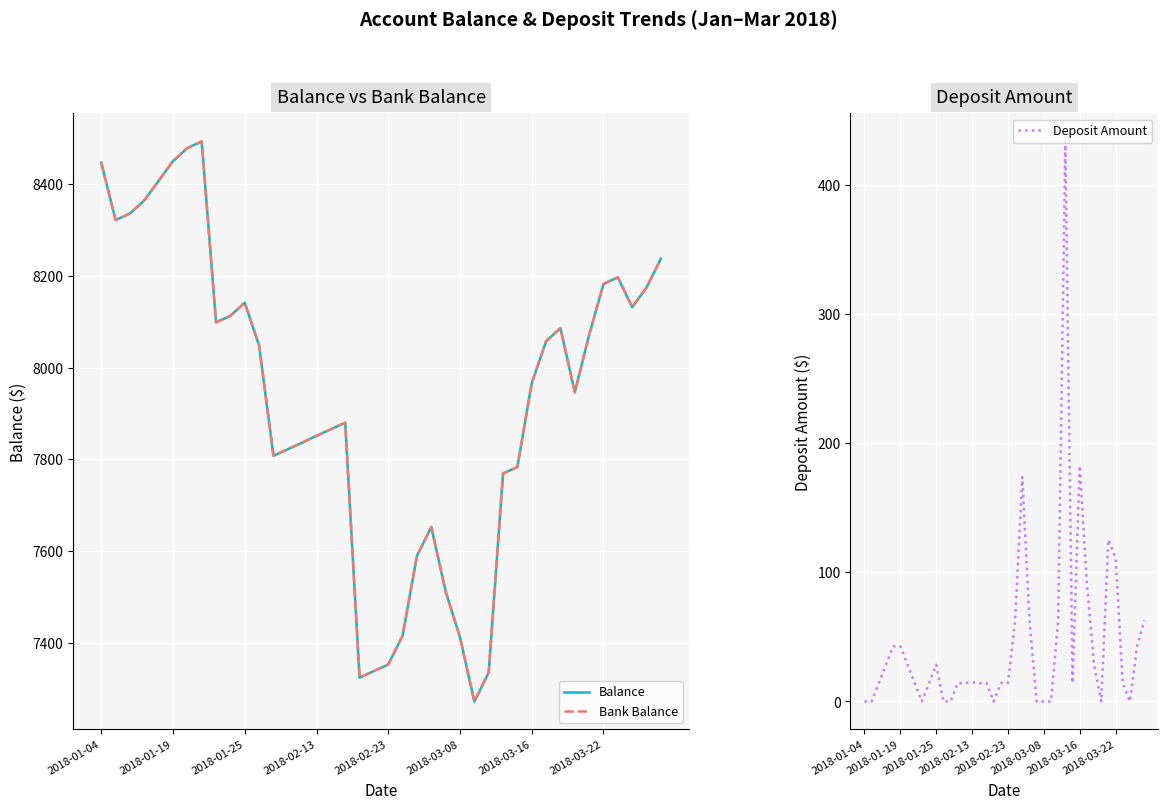

Reading left to right, list all the values displayed in this chart.

Balance: 8446.4	8321.4	8335.7	8364.2	8407.0	8449.8	8478.3	8492.5	8098.5	8112.7	8141.2	8047.9	7807.8	7822.0	7836.3	7851.3	7865.5	7879.8	7324.4	7338.6	7352.9	7415.7	7589.6	7652.4	7512.4	7412.4	7272.4	7335.2	7769.1	7783.4	7966.0	8057.4	8085.9	7945.9	8071.2	8182.3	8196.5	8131.5	8174.3	8237.1
Bank Balance: 8446.4	8321.4	8335.7	8364.2	8407.0	8449.8	8478.3	8492.5	8098.5	8112.7	8141.2	8047.9	7807.8	7822.0	7836.3	7851.3	7865.5	7879.8	7324.4	7338.6	7352.9	7415.7	7589.6	7652.4	7512.4	7412.4	7272.4	7335.2	7769.1	7783.4	7966.0	8057.4	8085.9	7945.9	8071.2	8182.3	8196.5	8131.5	8174.3	8237.1
Deposit Amount: 0.0	0.0	14.3	28.5	42.8	42.8	28.5	14.3	0.0	14.3	28.5	0.0	0.0	14.3	14.3	15.0	14.3	14.3	0.0	14.3	14.3	62.8	173.9	62.8	0.0	0.0	0.0	62.8	433.9	14.3	182.7	91.3	28.5	0.0	125.3	111.1	14.3	0.0	42.8	62.8